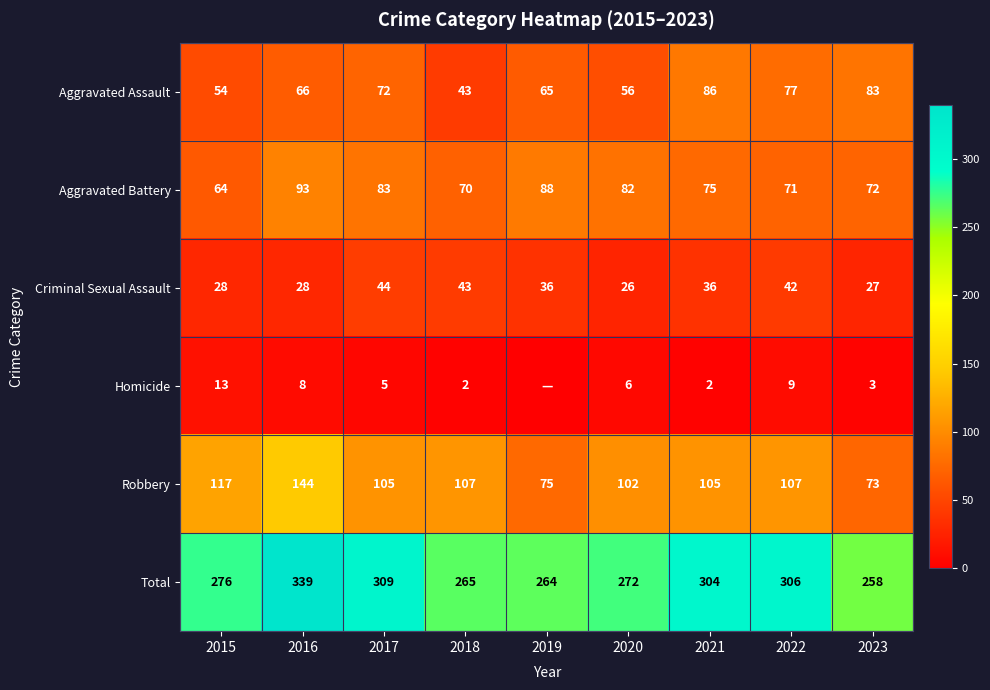

Between 2016 and 2023, which series saw the biggest shift?

Total